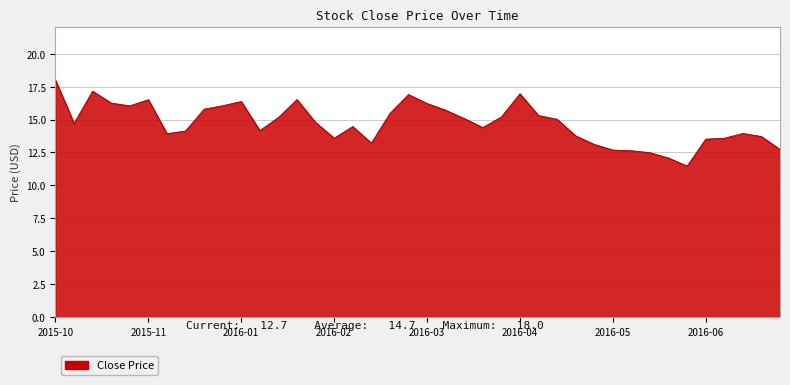

What is the difference between the maximum and minimum values?

6.5